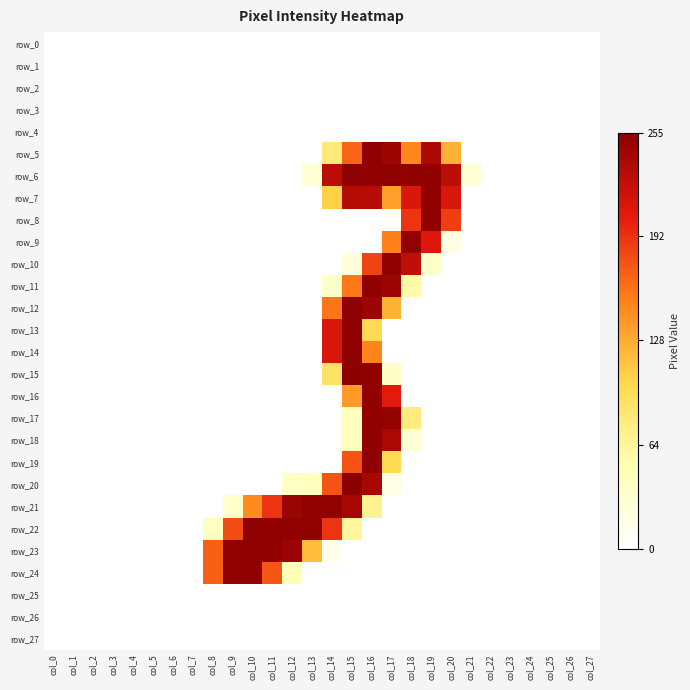

Which category has the highest value in the row_27 series?

col_0